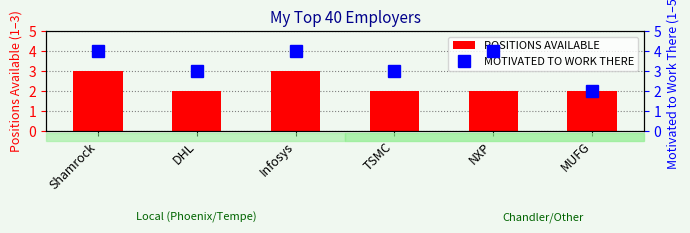

What is the value of the MOTIVATED TO WORK THERE bar at the 4th from the left?

3